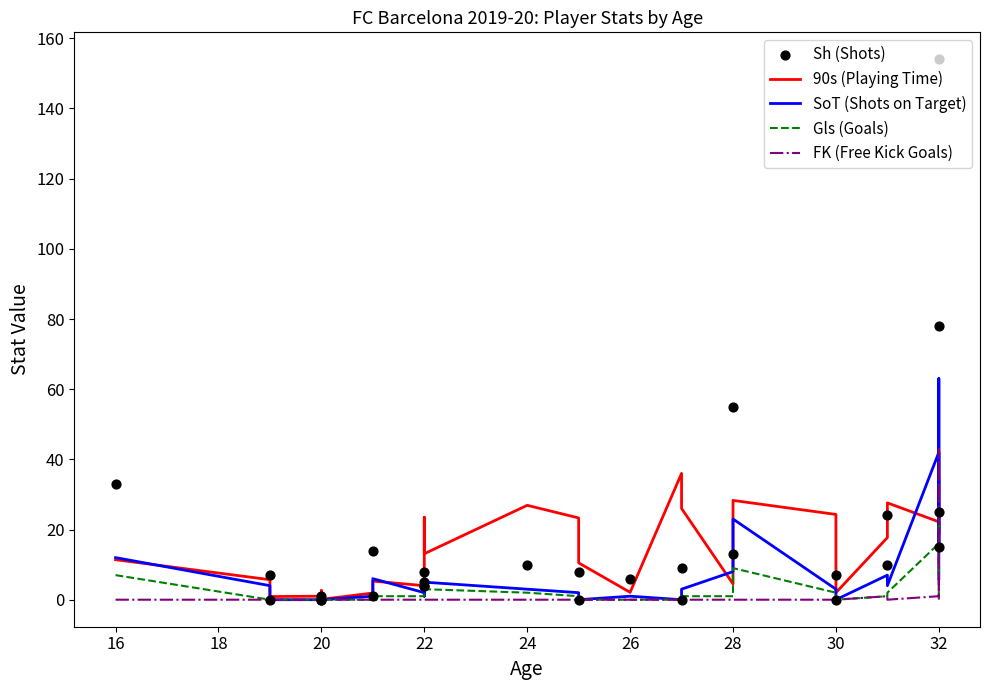

Which series contains the highest Y value?

Sh (Shots)